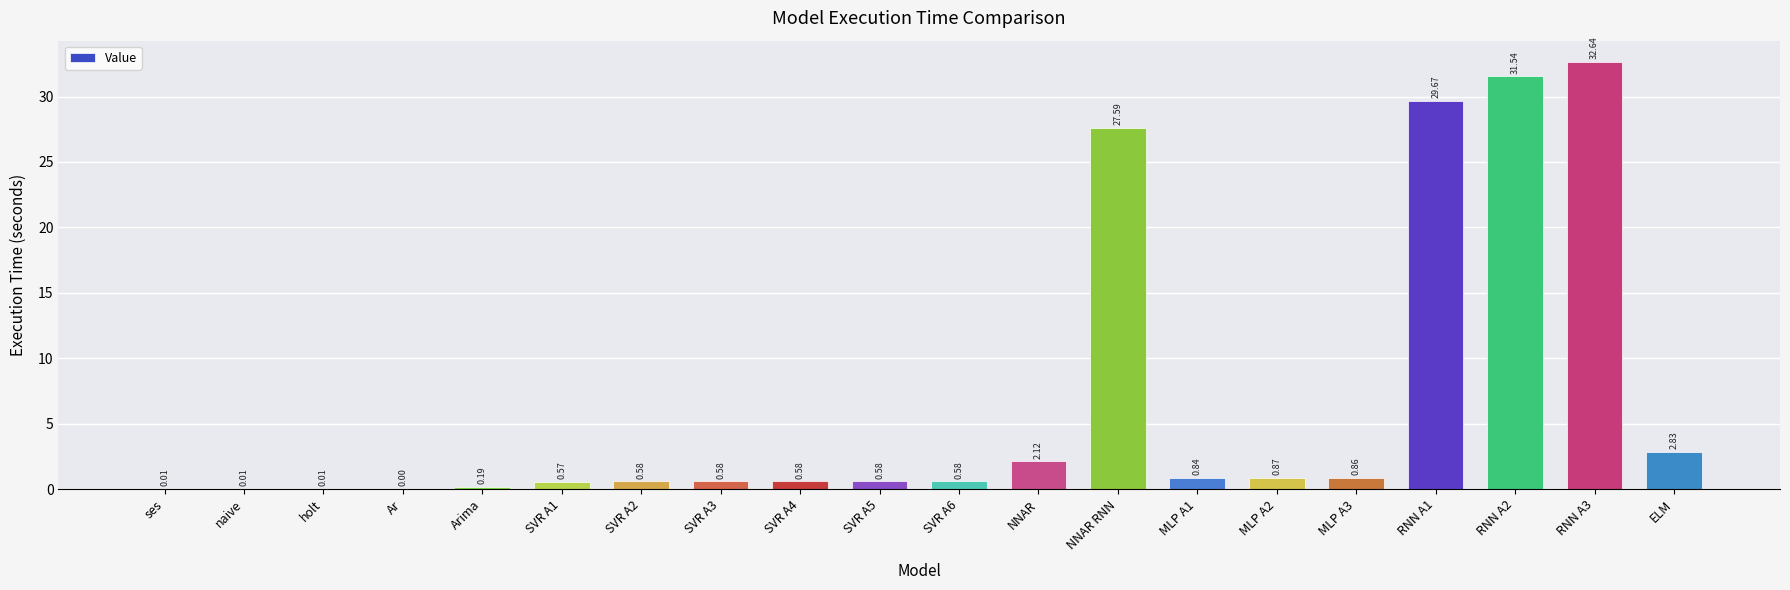

What is the change in value from NNAR to RNN A2?

+29.4